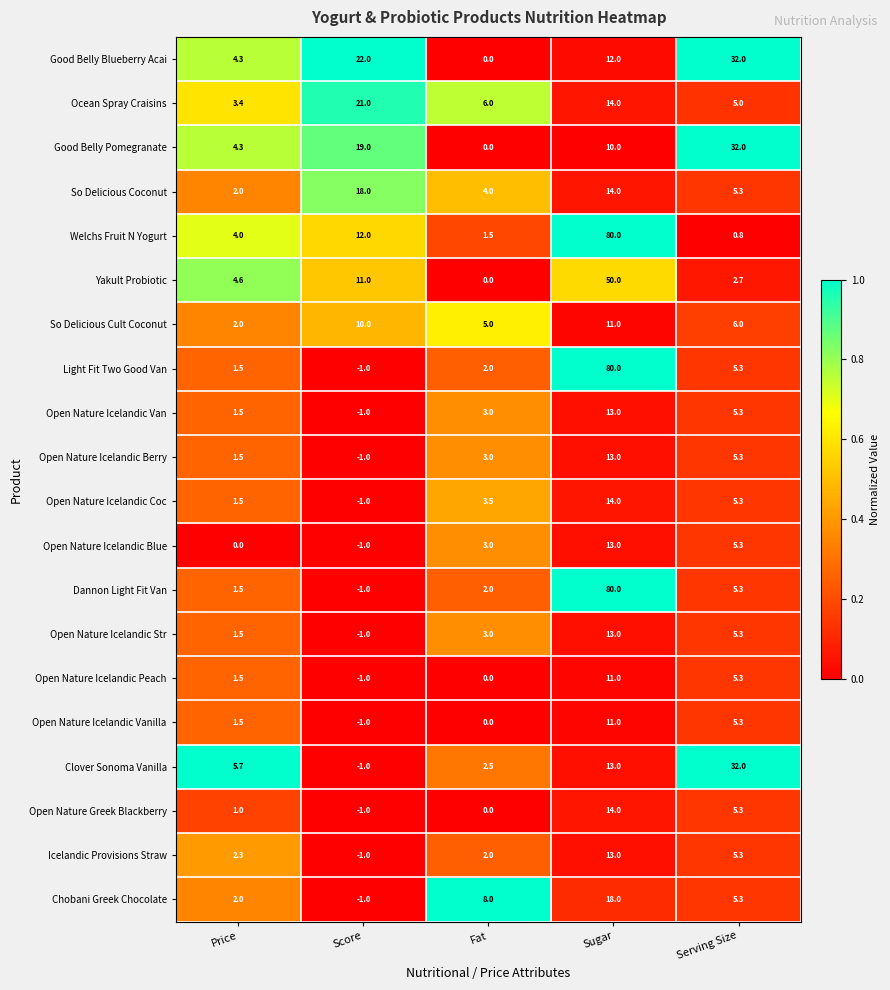

What is the greatest value displayed?

80.0